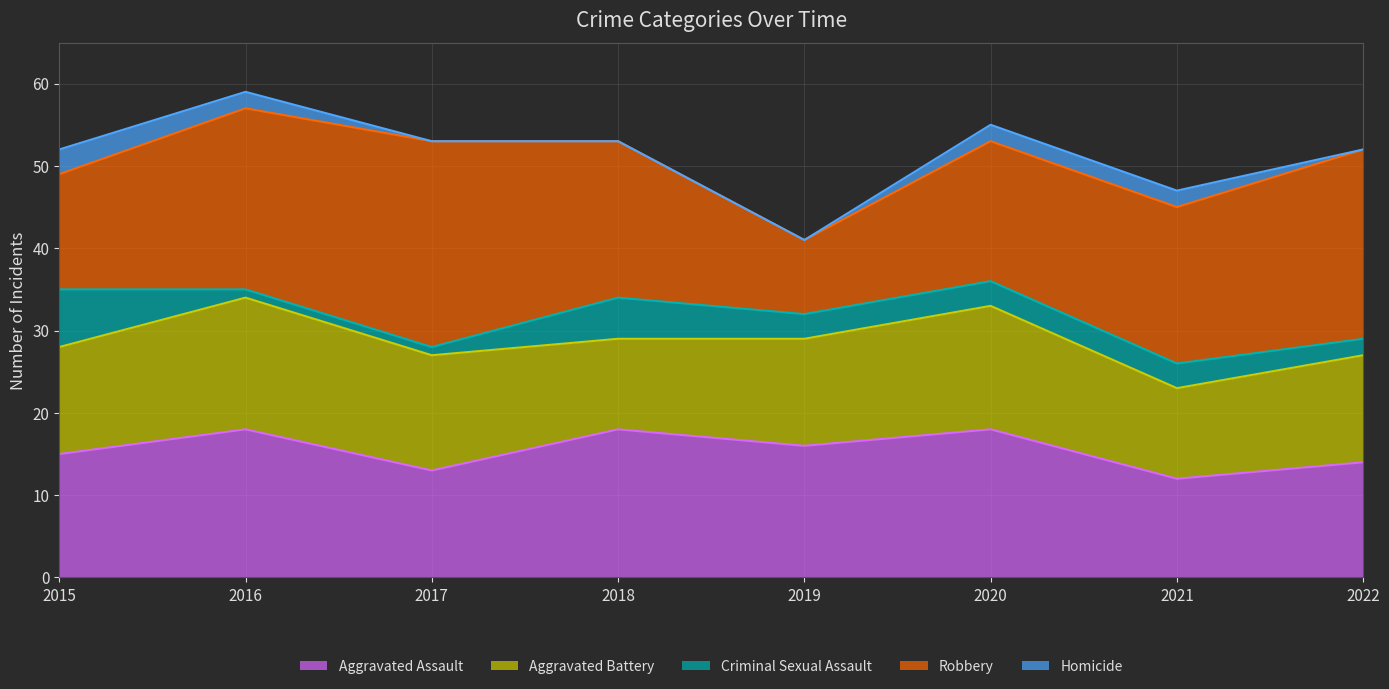

What is the maximum value shown in the chart?

25